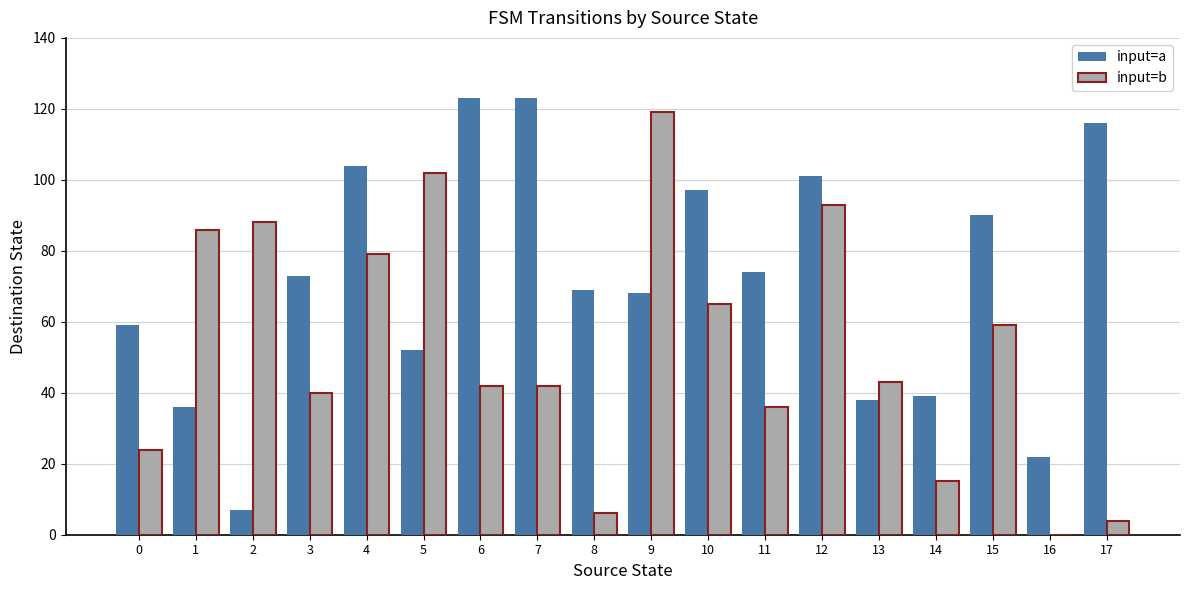

Between 9 and 14, which series saw the biggest shift?

input=b